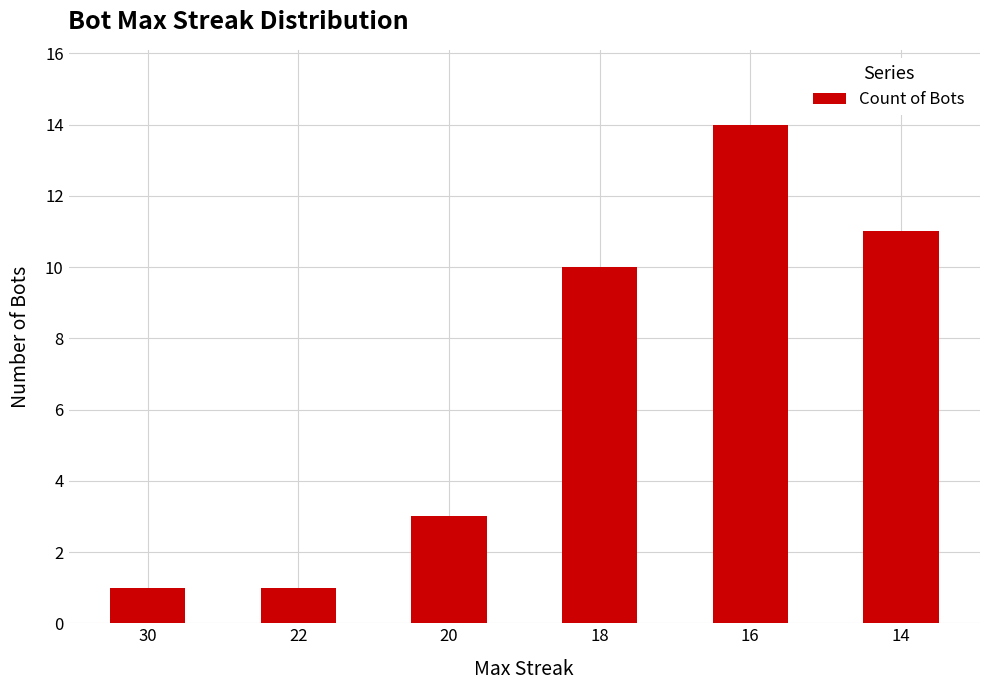

Is it true that the value at 20 is 2?

False